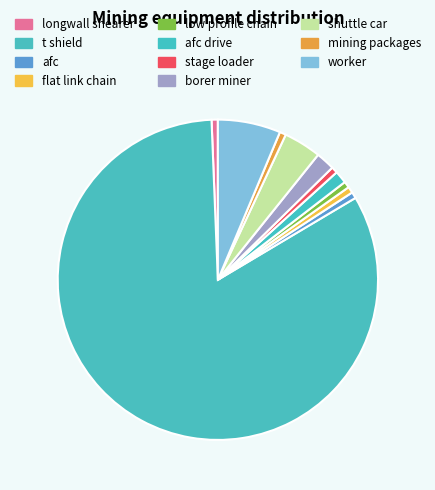

How many slices are in this pie chart?

11